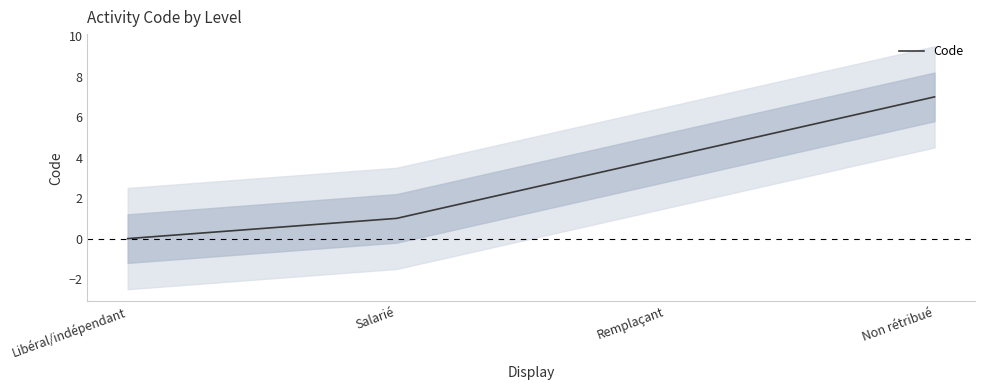

Where is the data nearest to the value 3?

Remplaçant